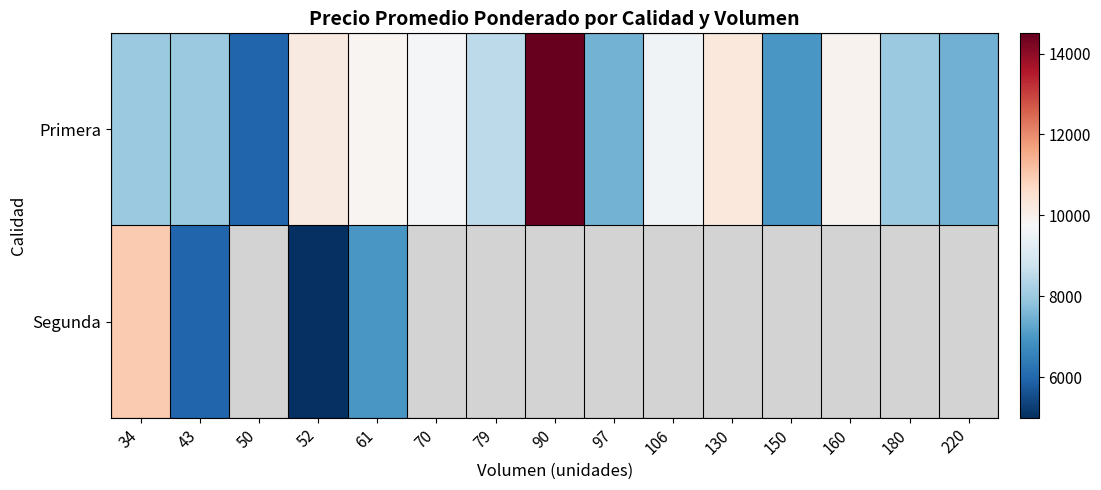

List the series in order of their peak value, highest first.

Primera, Segunda